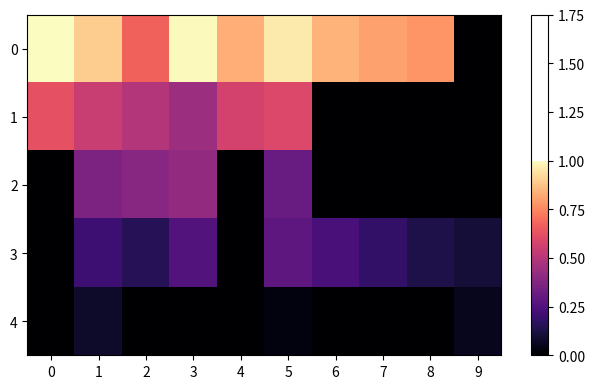

Rank the series by their maximum value, from highest to lowest.

0, 1, 2, 3, 4